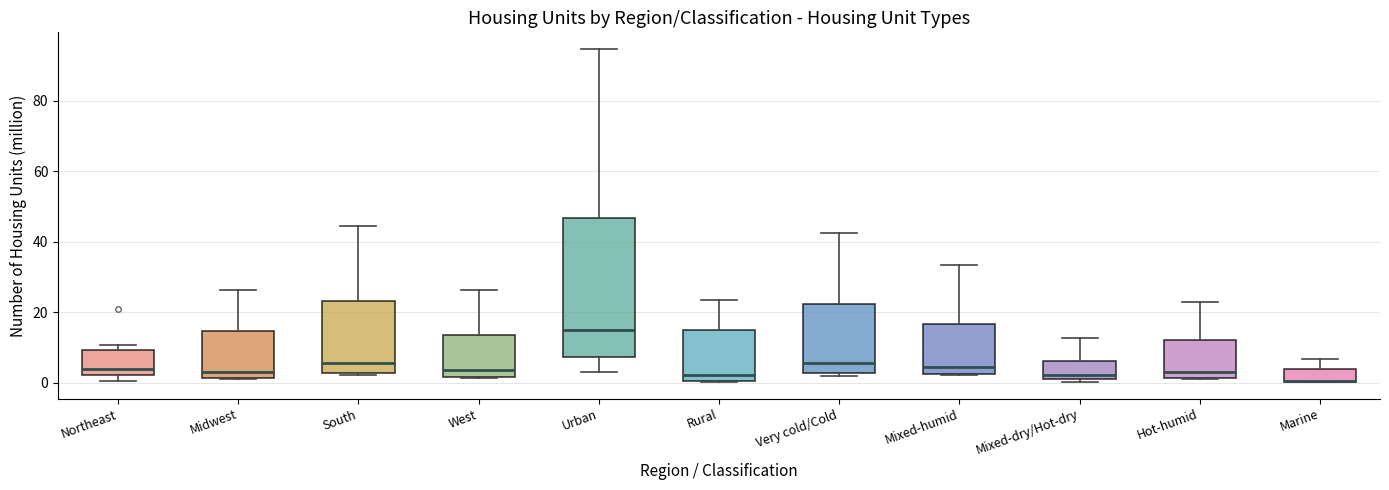

Which box is the tallest, from its lower edge to its upper edge?

Urban